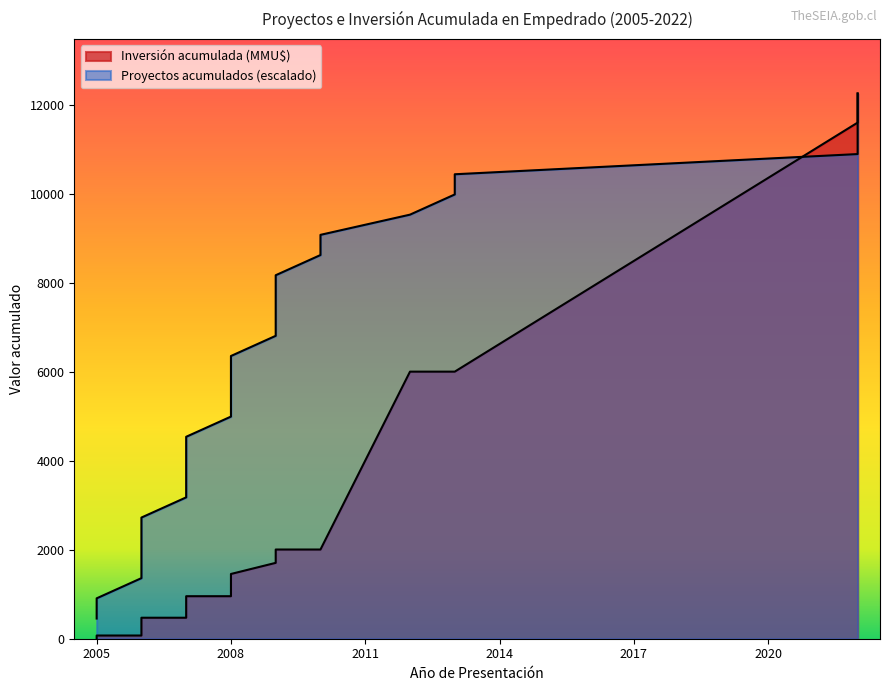

True or false: Inversión acumulada (MMU$) has a value of 3198.1 at 2022.

False